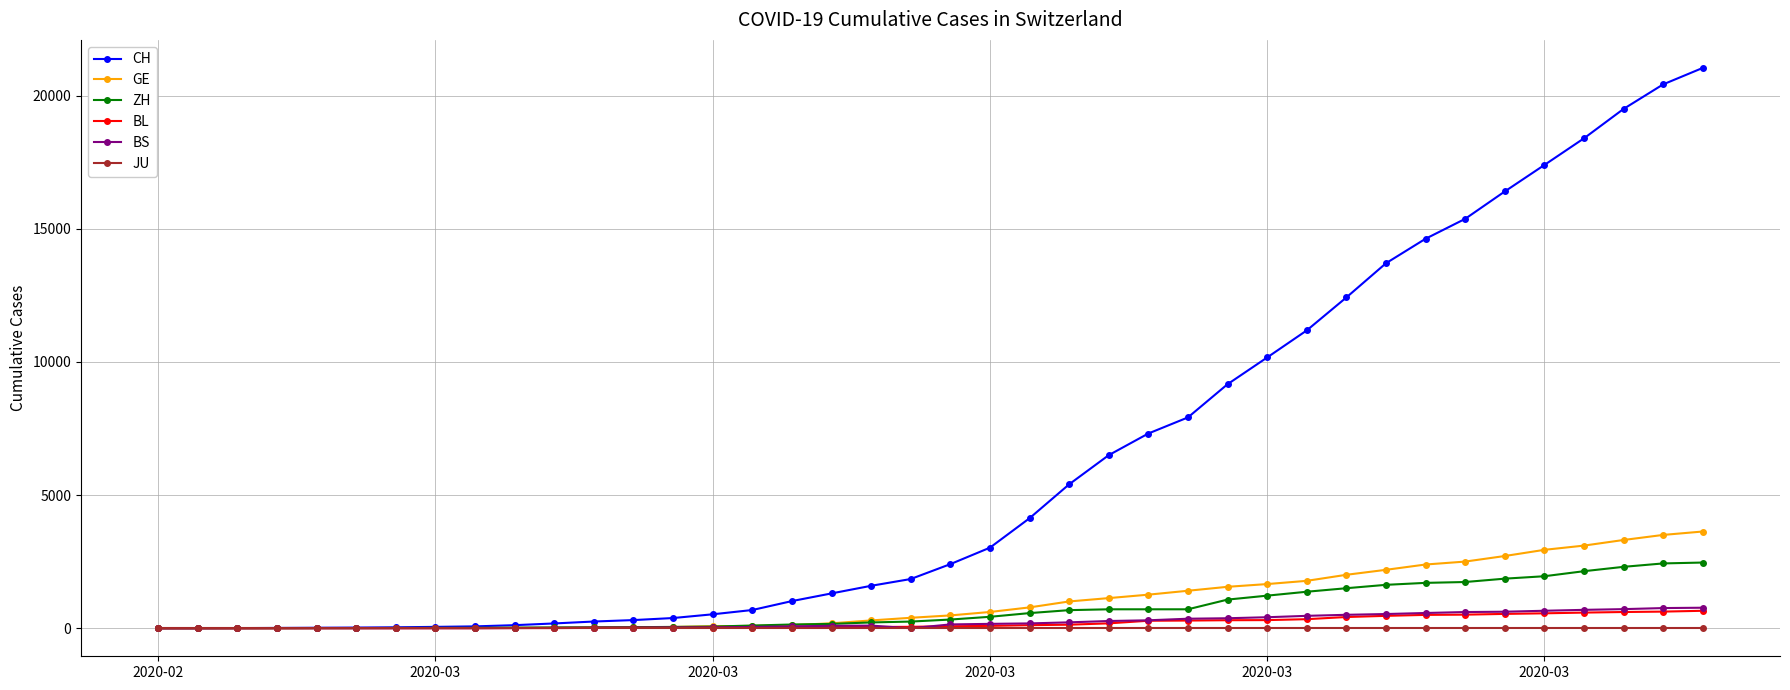

What is the highest value of the ZH series?

2467